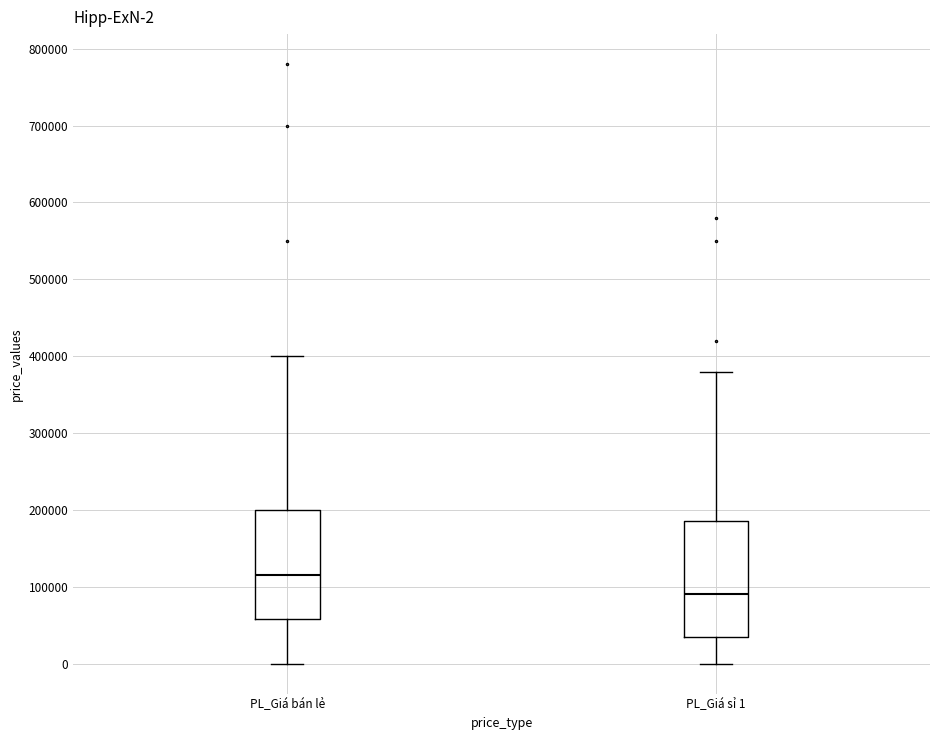

Which box has the lowest median line?

PL_Giá sỉ 1